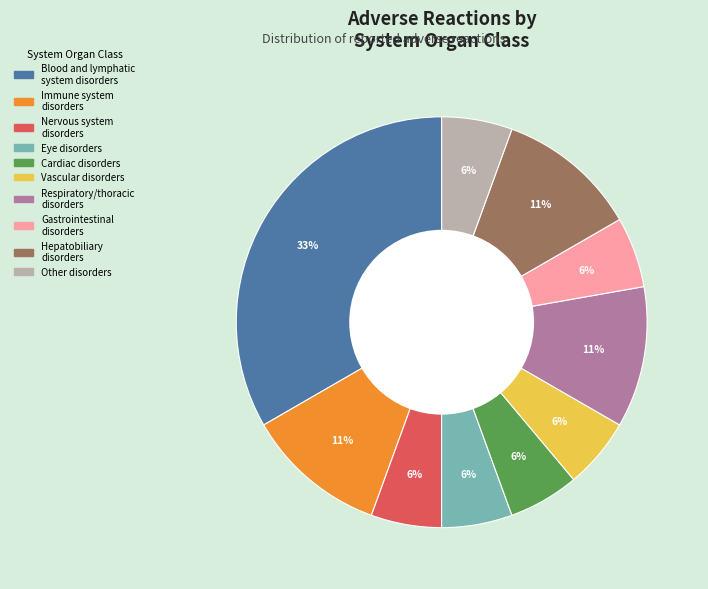

Approximately how many times larger is the value at Other disorders compared to Immune system disorders?

0.5